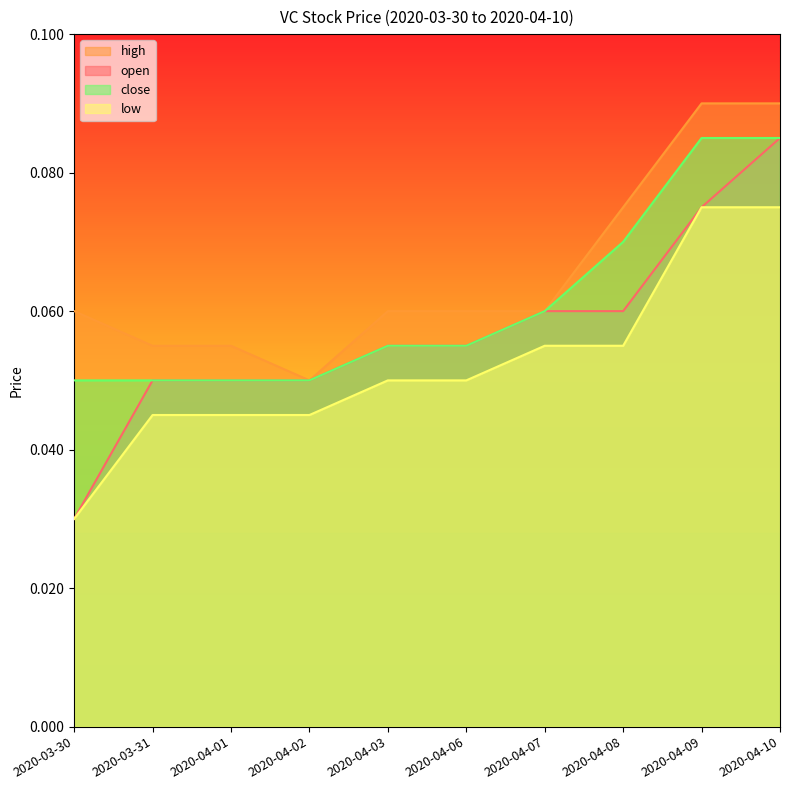

Rank the series at 2020-04-07 from highest to lowest value.

open, high, close, low